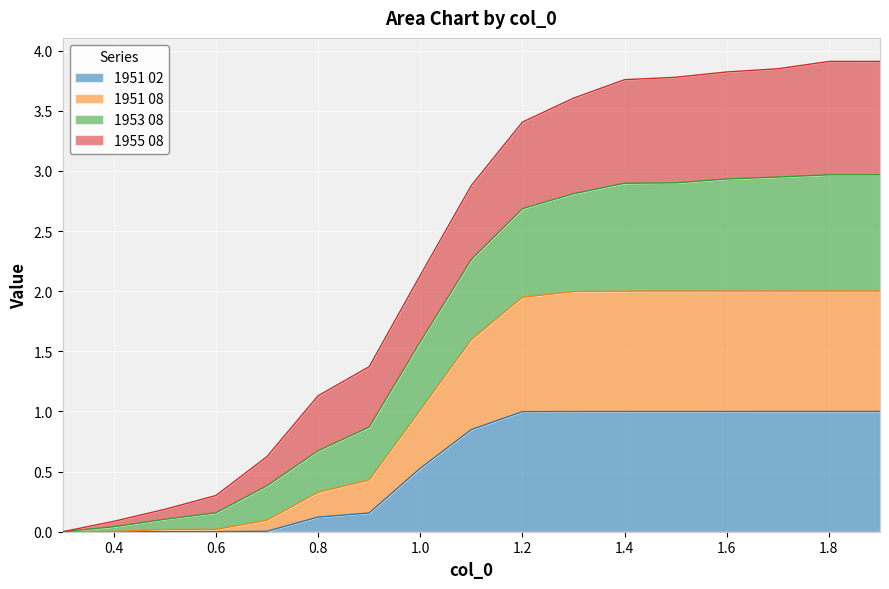

What is the total value across all series at 0.8?

1.1